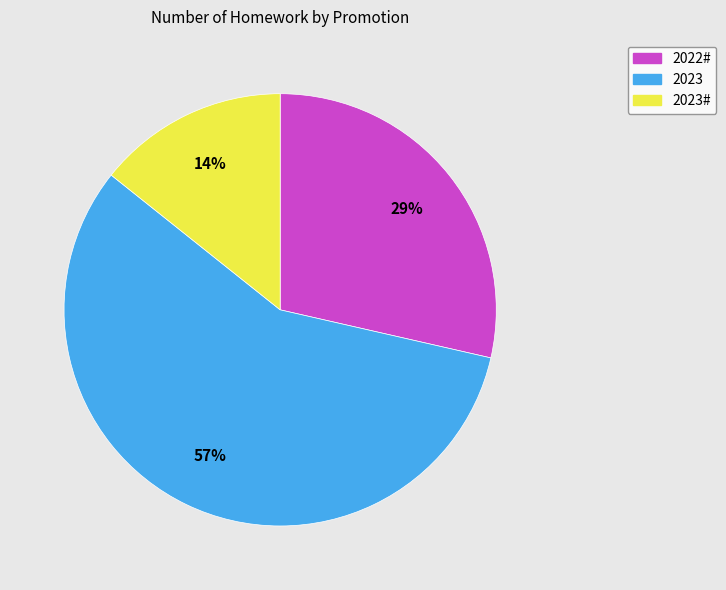

To the nearest percent, what is the difference between the largest and smallest slice percentages?

43%